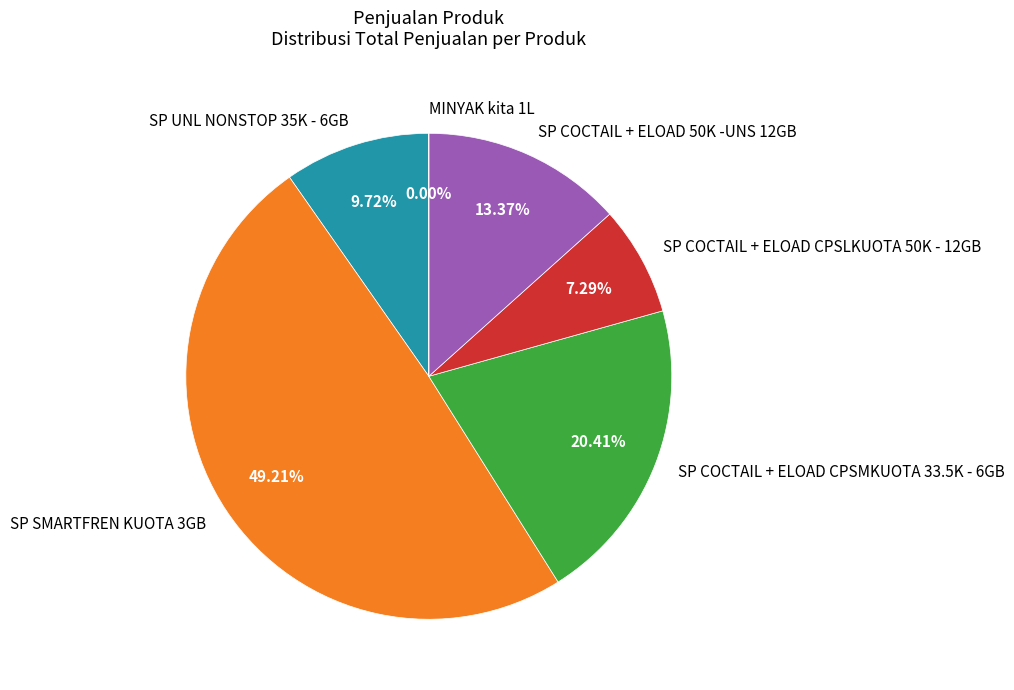

Do SP UNL NONSTOP 35K - 6GB and SP COCTAIL + ELOAD CPSLKUOTA 50K - 12GB together represent more than half of the pie?

No